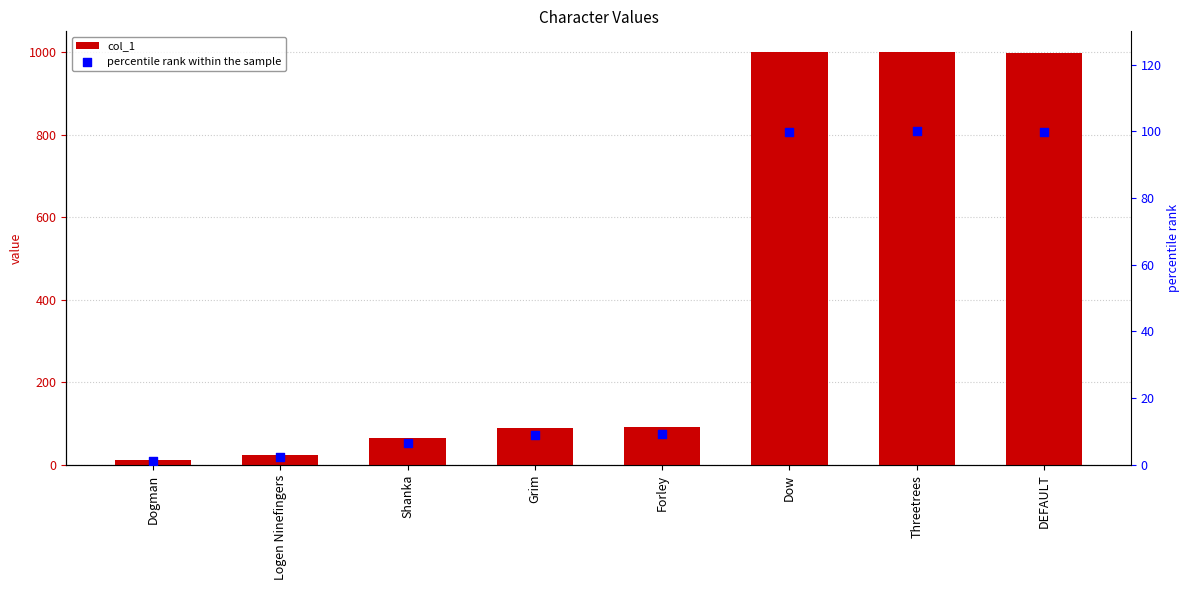

What is the total value across all series at Logen Ninefingers?

27.5